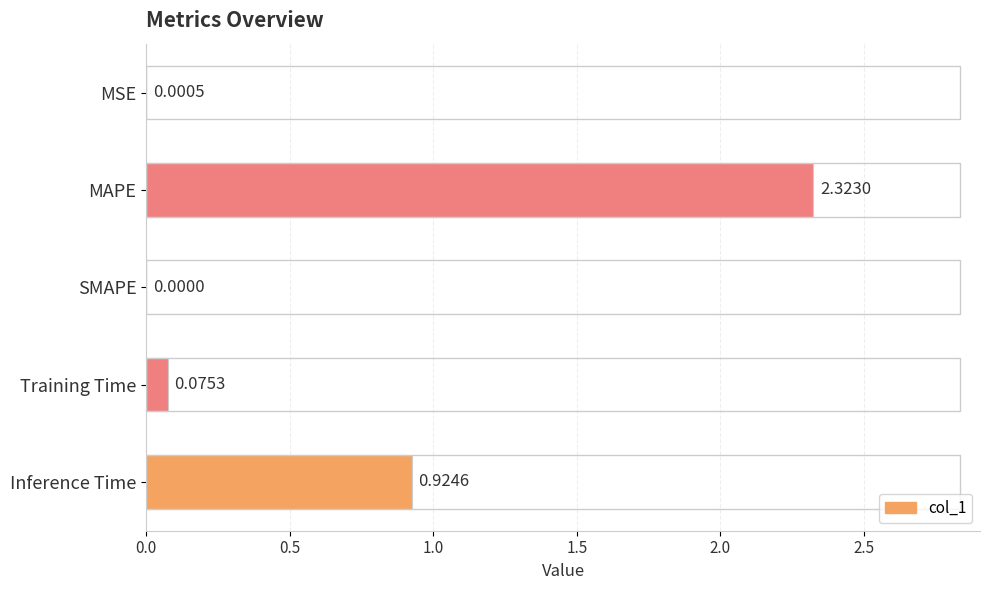

At which category does the chart reach its peak across all series?

MAPE